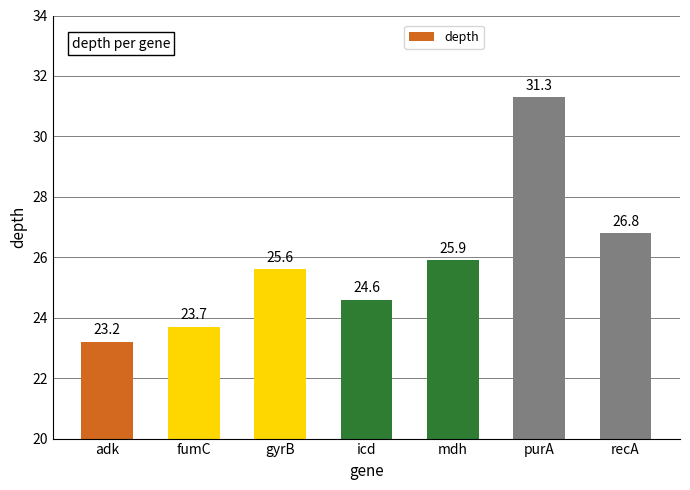

Rank the categories by value from highest to lowest.

purA, recA, mdh, gyrB, icd, fumC, adk